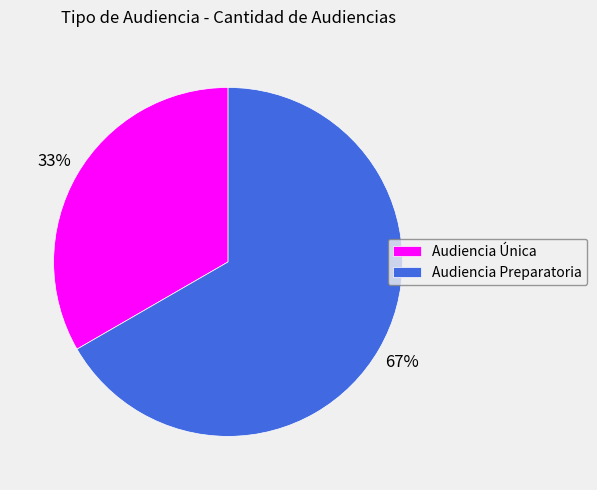

Is there a majority slice in this chart?

Yes